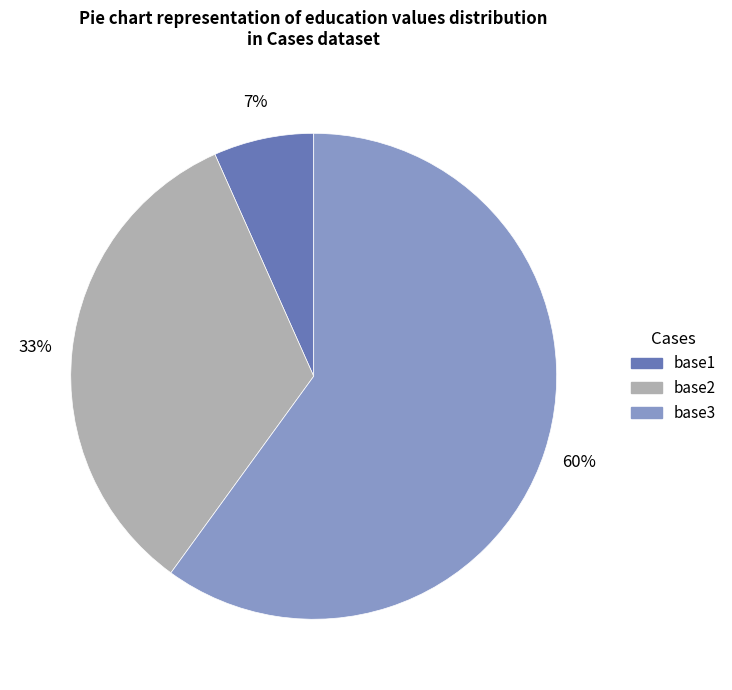

How many segments does this pie chart have?

3